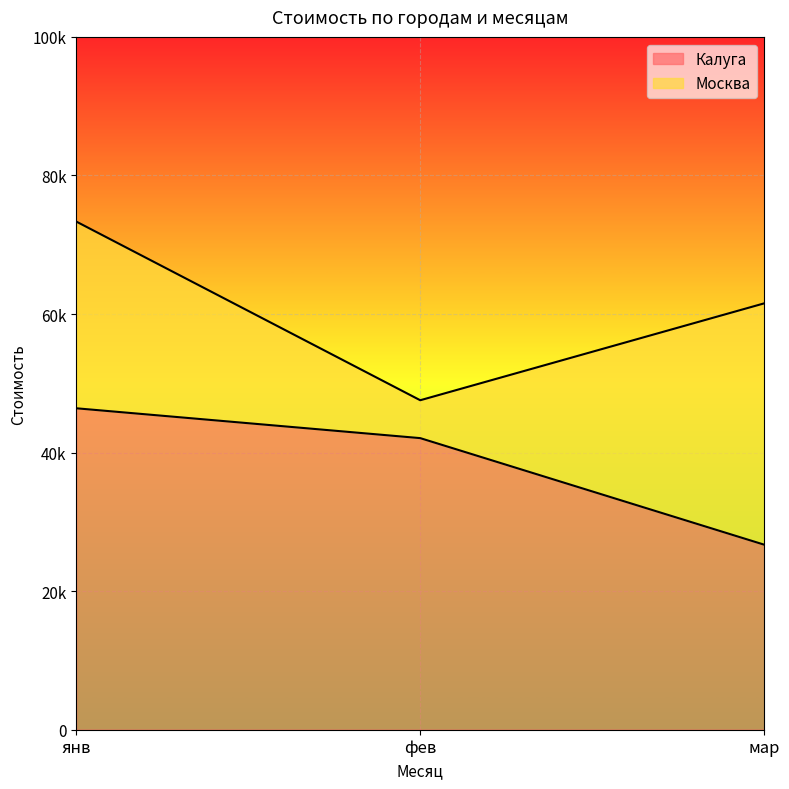

How many categories are shown in the chart?

3